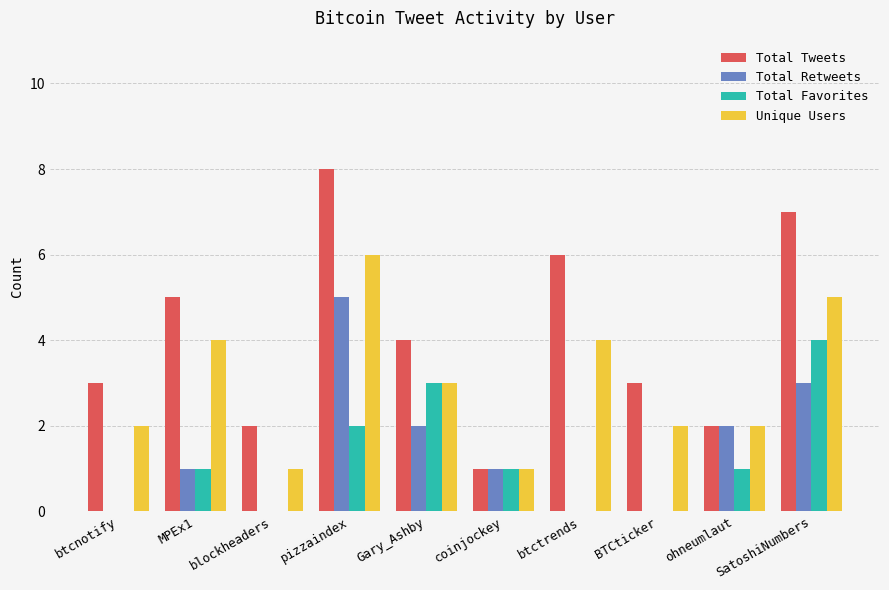

What is the difference between the Total Retweets values at pizzaindex and Gary_Ashby?

3